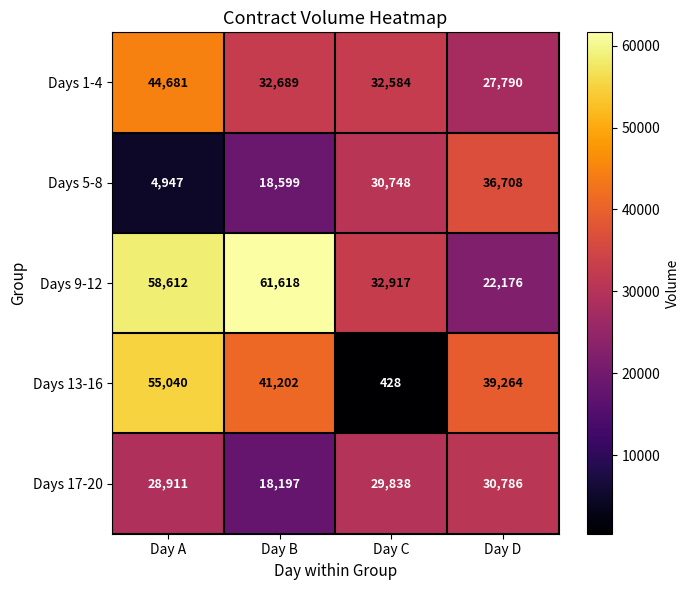

The value of Days 9-12 at Day A is 92766. True or false?

False